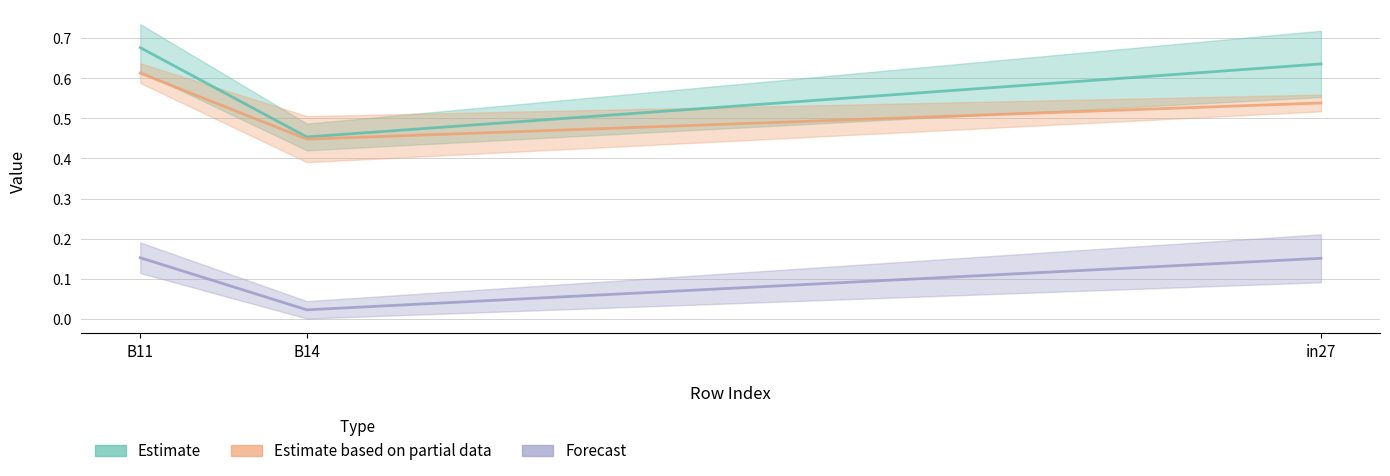

Is this an area chart (filled region under the line)?

No